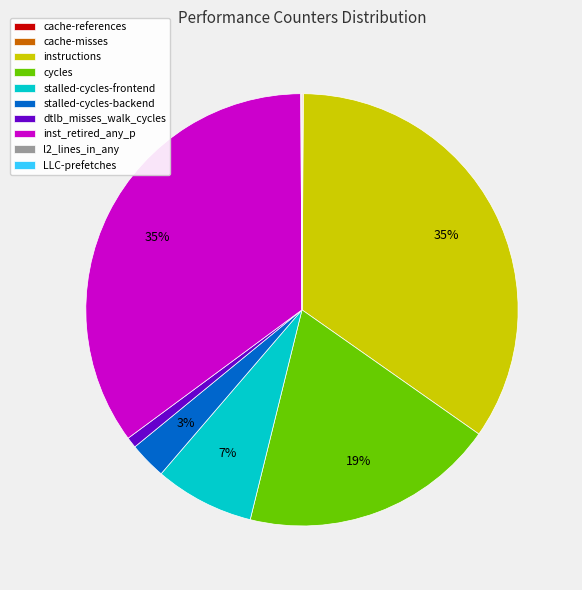

True or false: stalled-cycles-frontend accounts for 20% of the total.

False